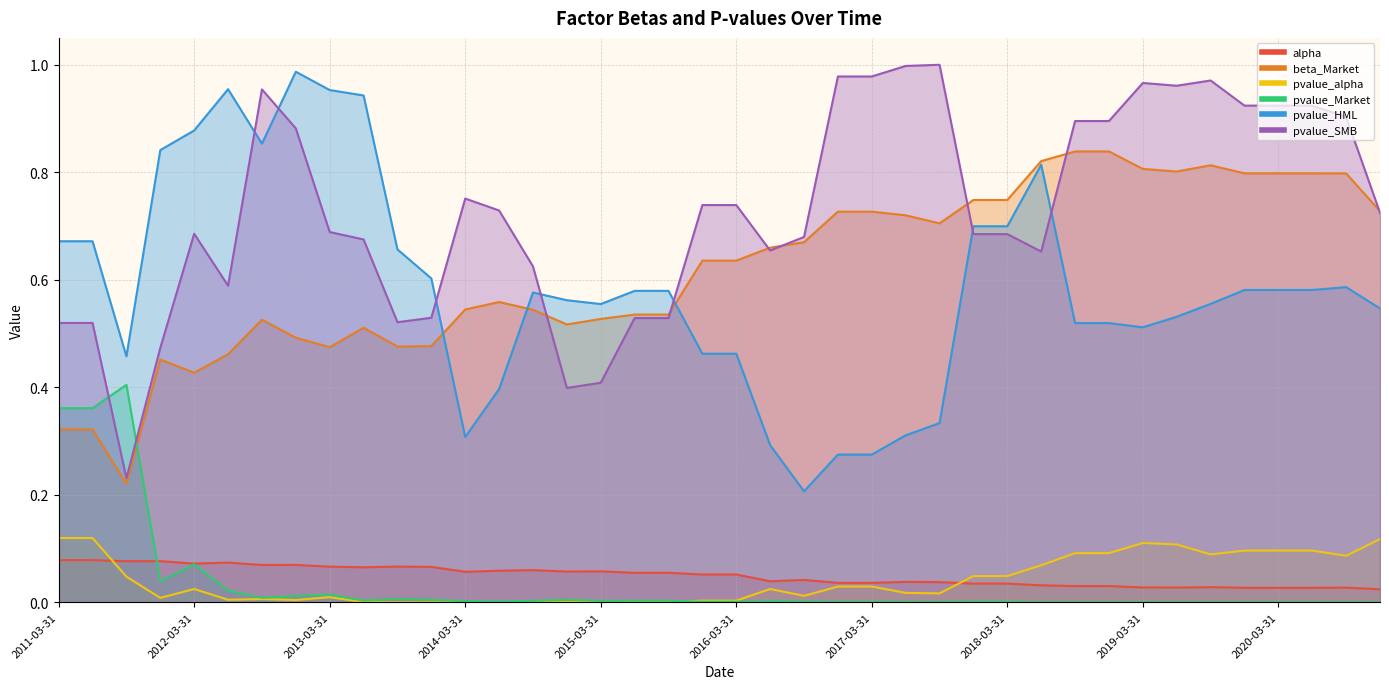

At 2014-12-31, list the series in order from largest to smallest.

pvalue_HML, beta_Market, pvalue_SMB, alpha, pvalue_Market, pvalue_alpha